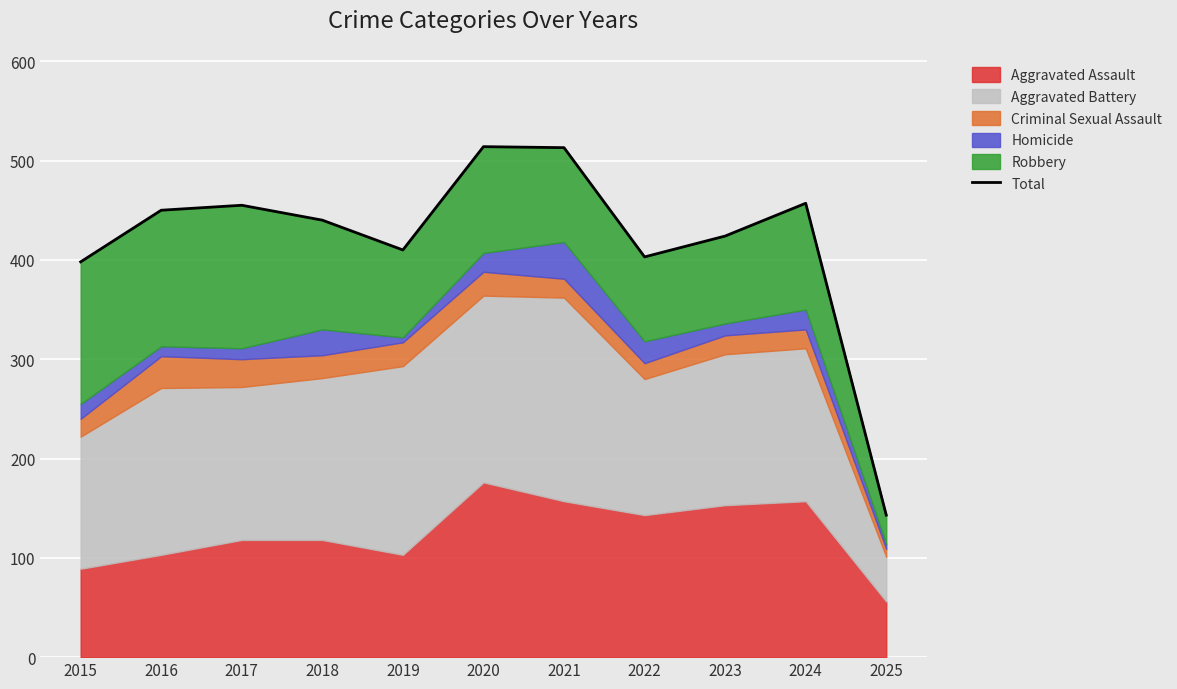

Reading right to left, extract all data points from this chart.

143	457	424	403	513	514	410	440	455	450	398